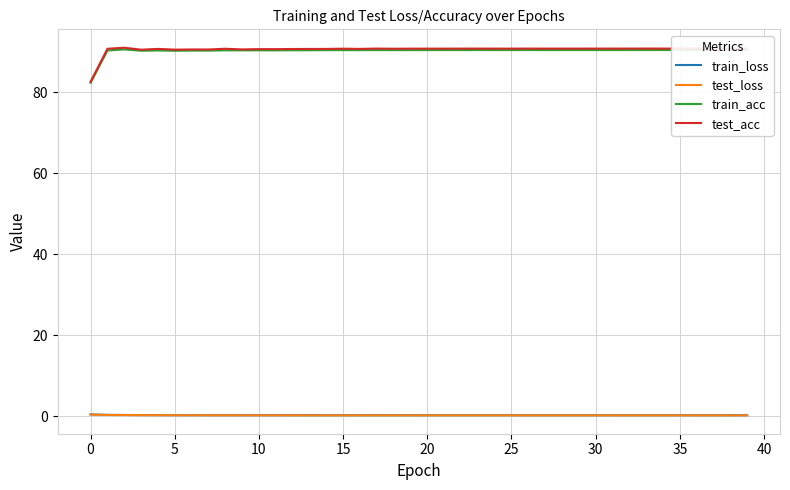

Which series has the largest range (max minus min)?

test_acc